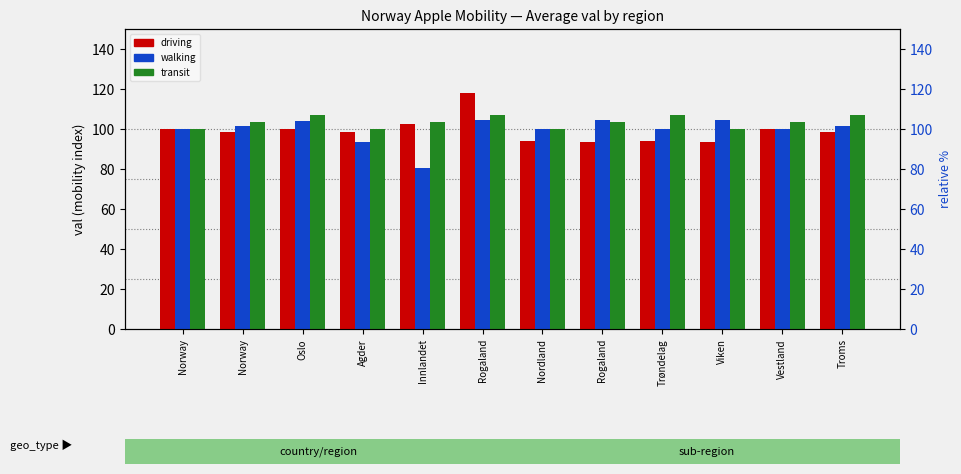

Which series has the largest total across all categories?

transit